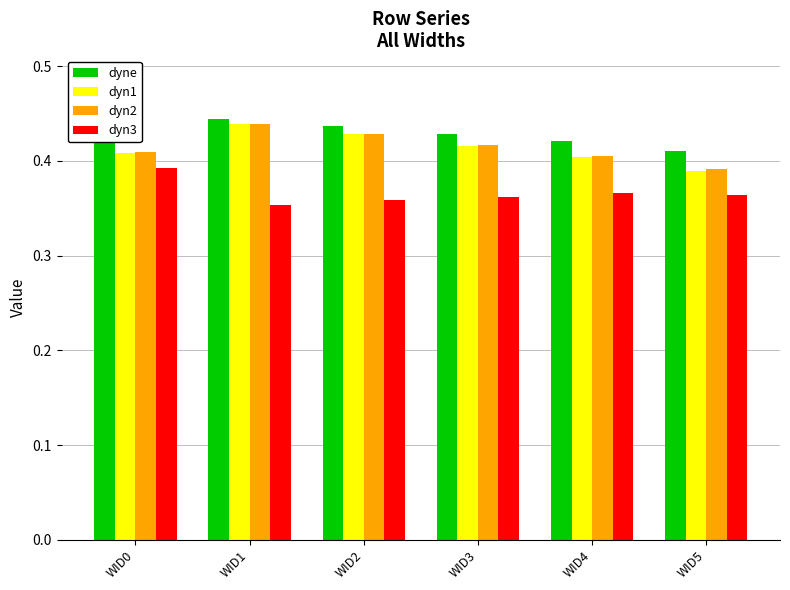

How many dyn1 values are between 0 and 1?

6